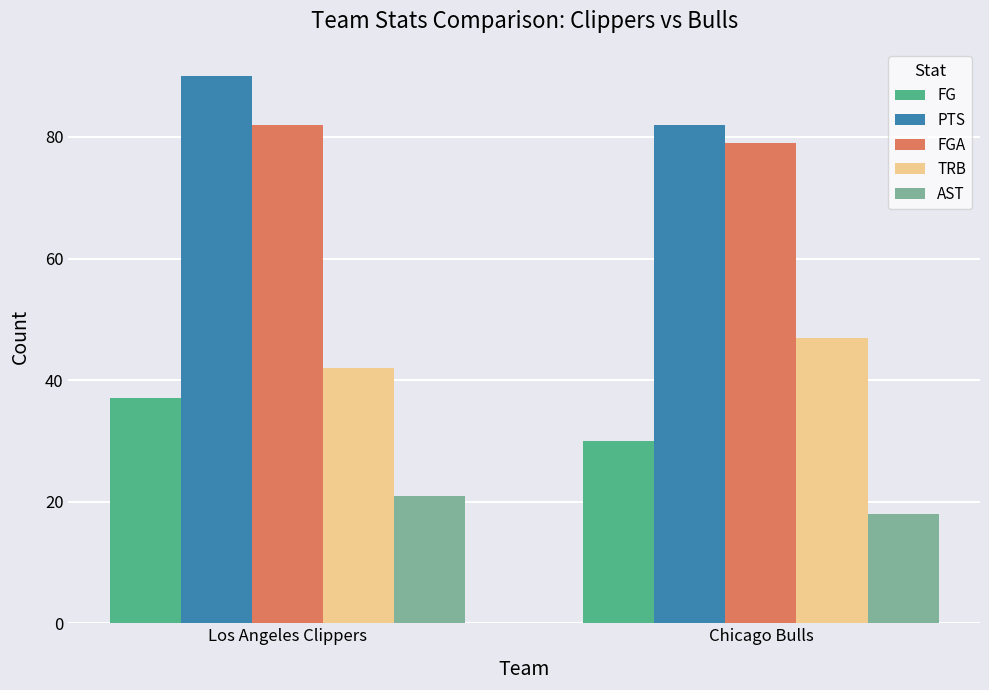

What is the value of the FG bar at the 2nd from the left?

30